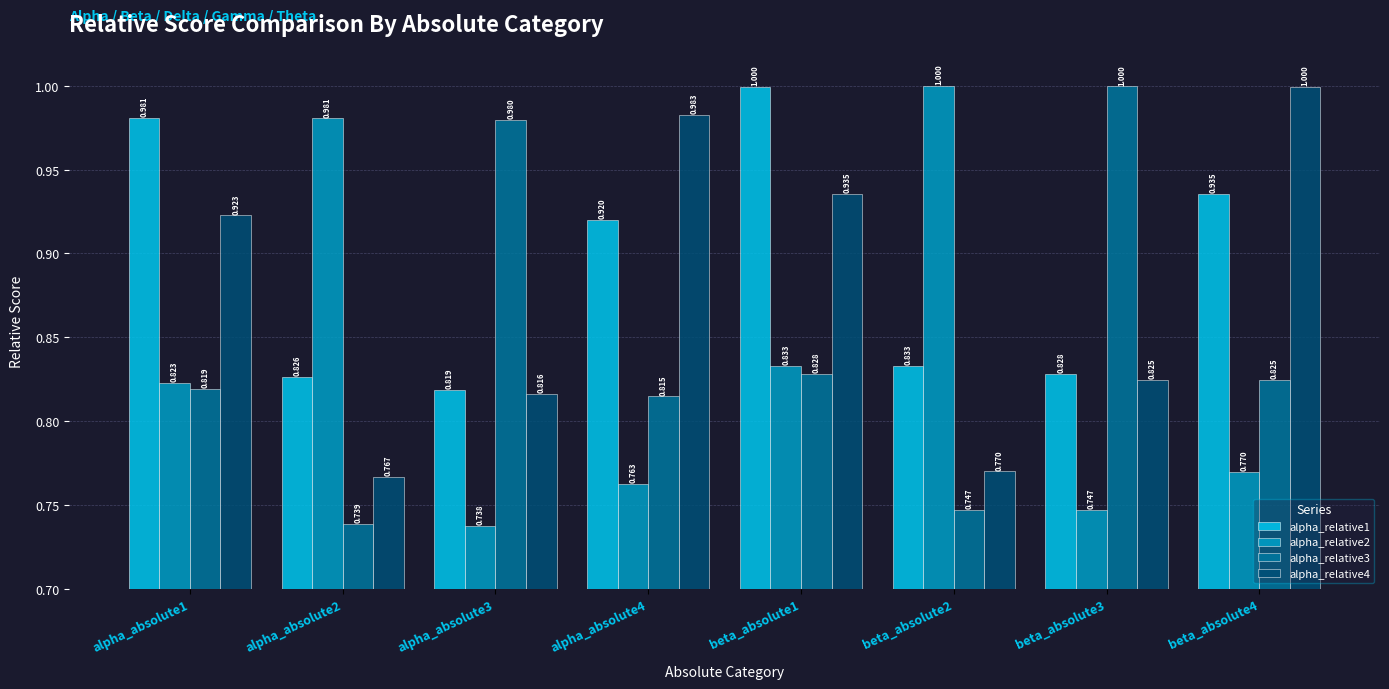

List the labels in order of alpha_relative4 value, largest first.

beta_absolute4, alpha_absolute4, beta_absolute1, alpha_absolute1, beta_absolute3, alpha_absolute3, beta_absolute2, alpha_absolute2